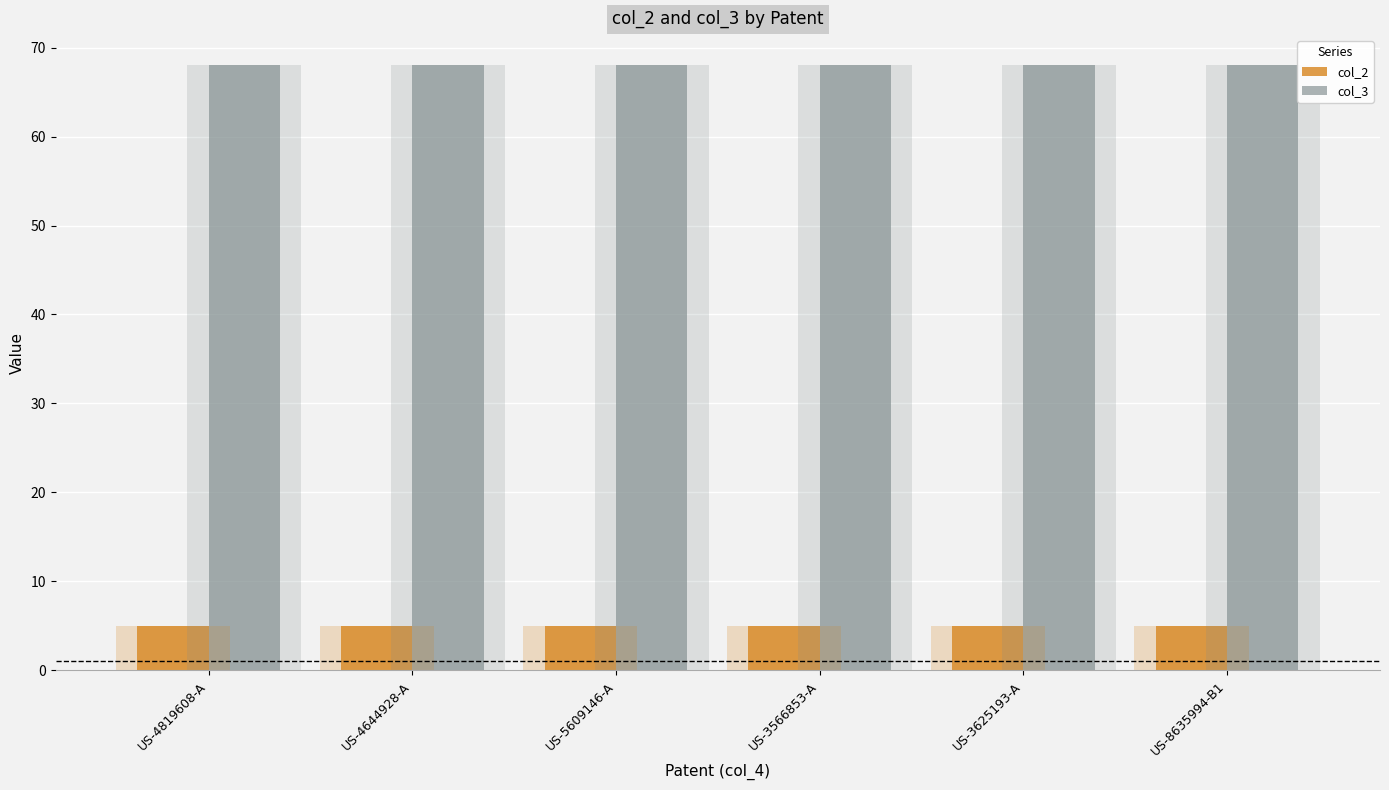

What position from the left is US-3625193-A?

5